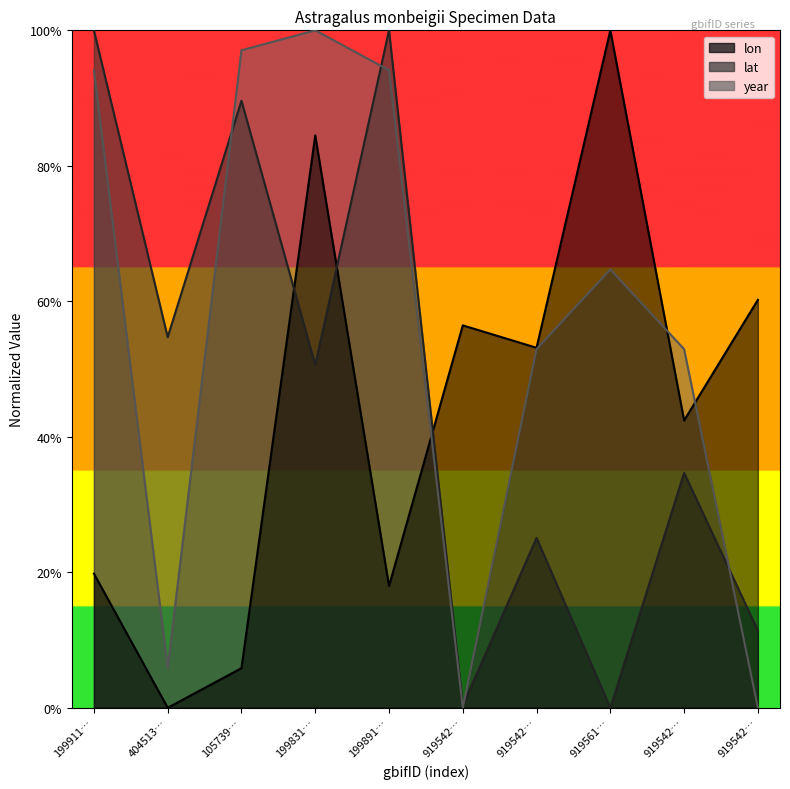

What is the average value of the lat series?

0.5